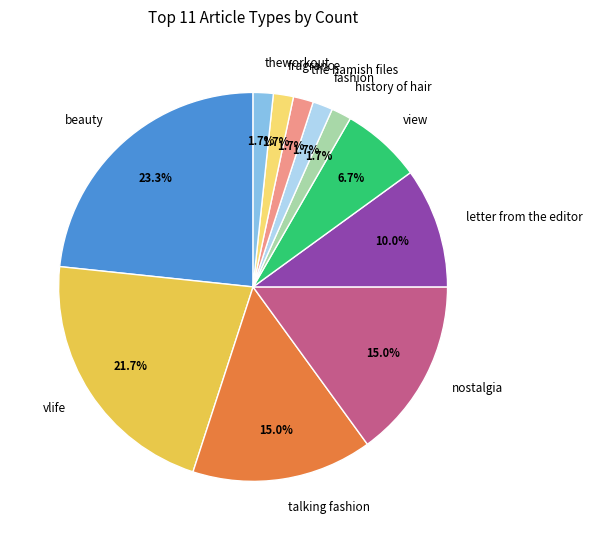

Is the sum of vlife and view greater than half?

No